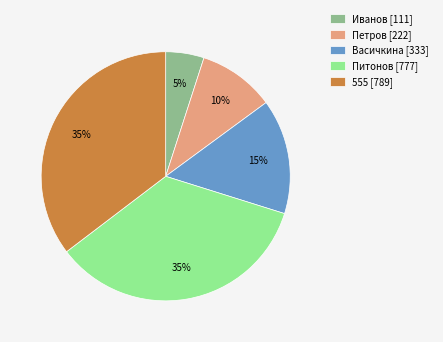

Is the sum of Васичкина [333] and Петров [222] greater than half?

No